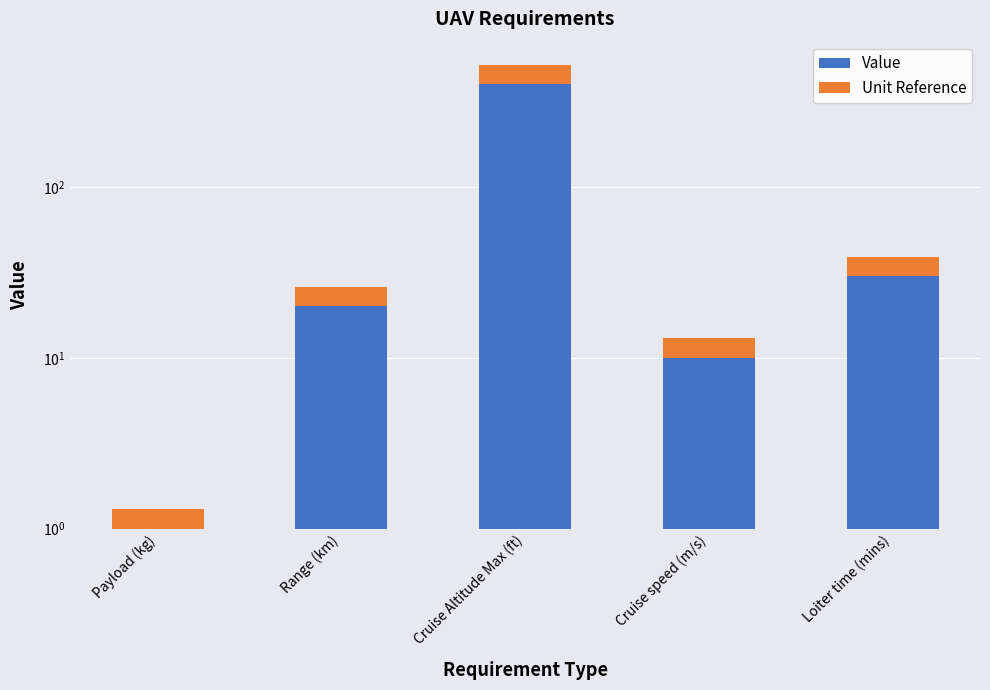

How many groups of bars are there?

5